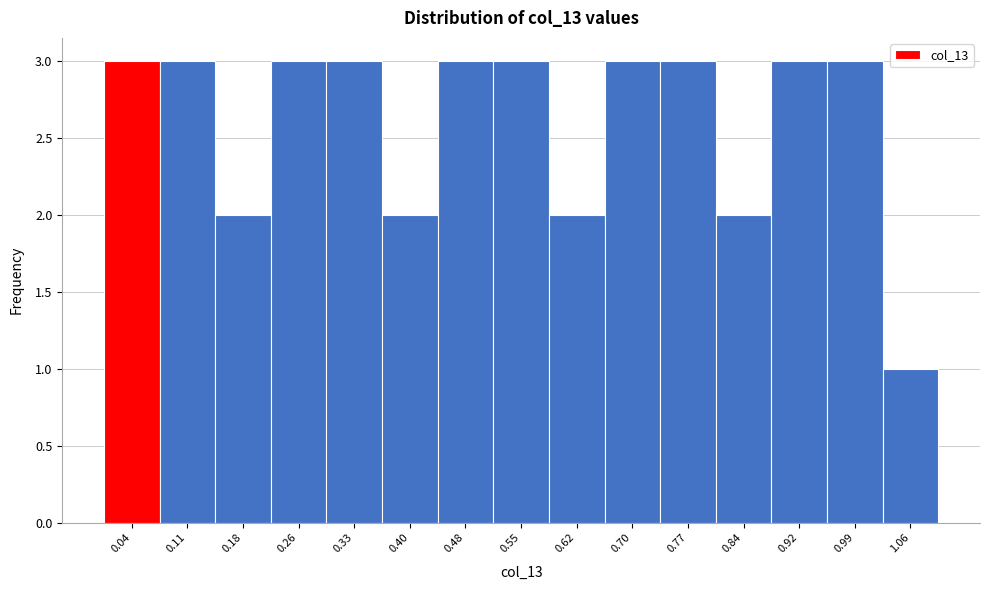

Reading left to right, list every bar in this chart as the range it spans on the x-axis followed by its height. Neither the bar edges nor the heights are printed on the chart, so give them approximately, as read against the axes.

0.00 to 0.07: 3
0.07 to 0.15: 3
0.15 to 0.22: 2
0.22 to 0.29: 3
0.29 to 0.37: 3
0.37 to 0.44: 2
0.44 to 0.51: 3
0.51 to 0.59: 3
0.59 to 0.66: 2
0.66 to 0.73: 3
0.73 to 0.81: 3
0.81 to 0.88: 2
0.88 to 0.95: 3
0.95 to 1.03: 3
1.03 to 1.10: 1